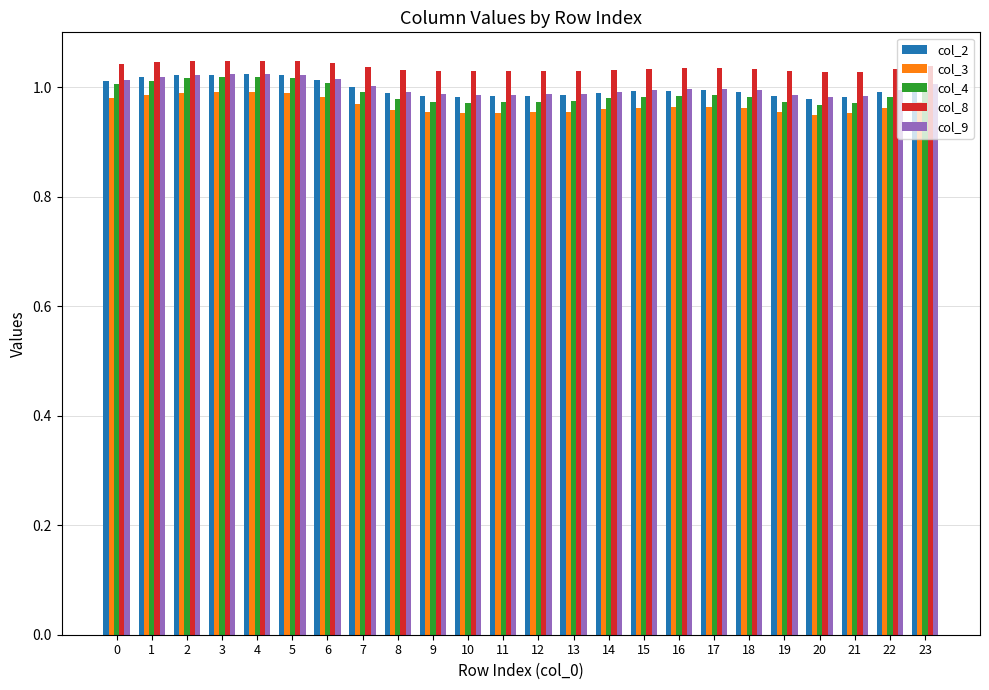

How many col_8 values are between 1 and 2?

24